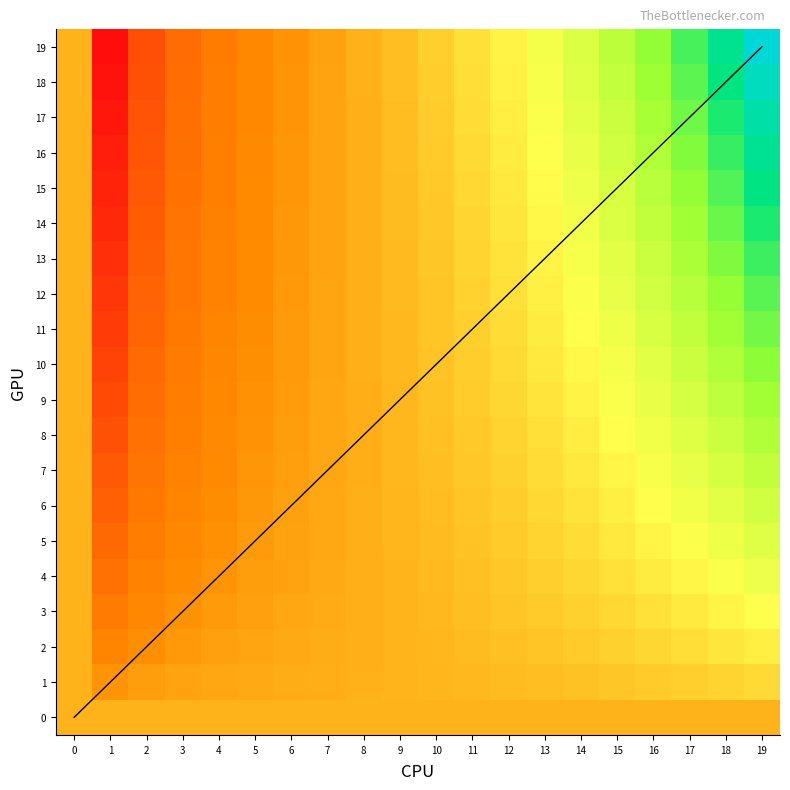

How many data points does each series have?

20